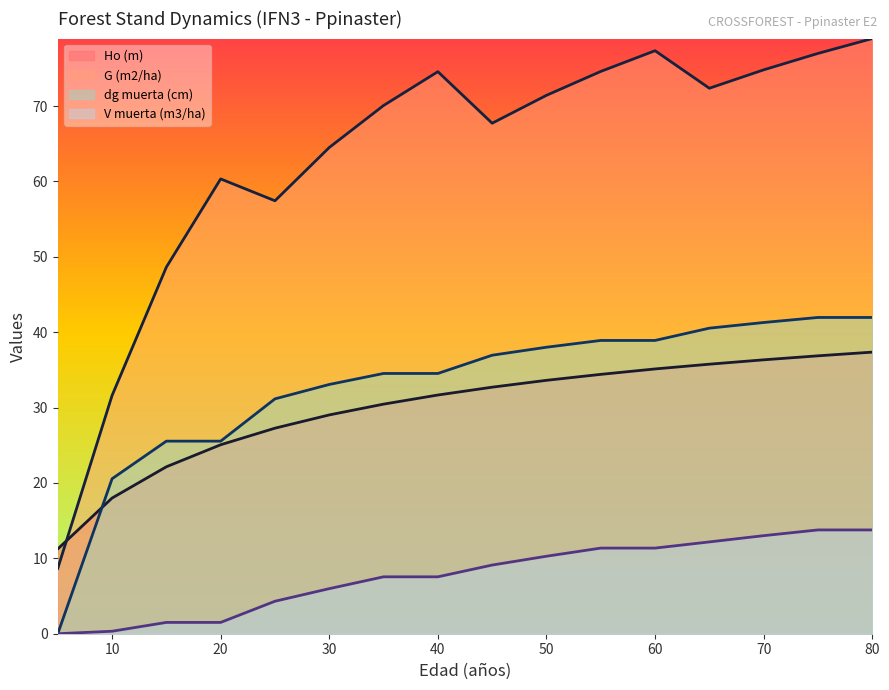

What is the sum of the G (m2/ha) values at 30 and 40?

139.1